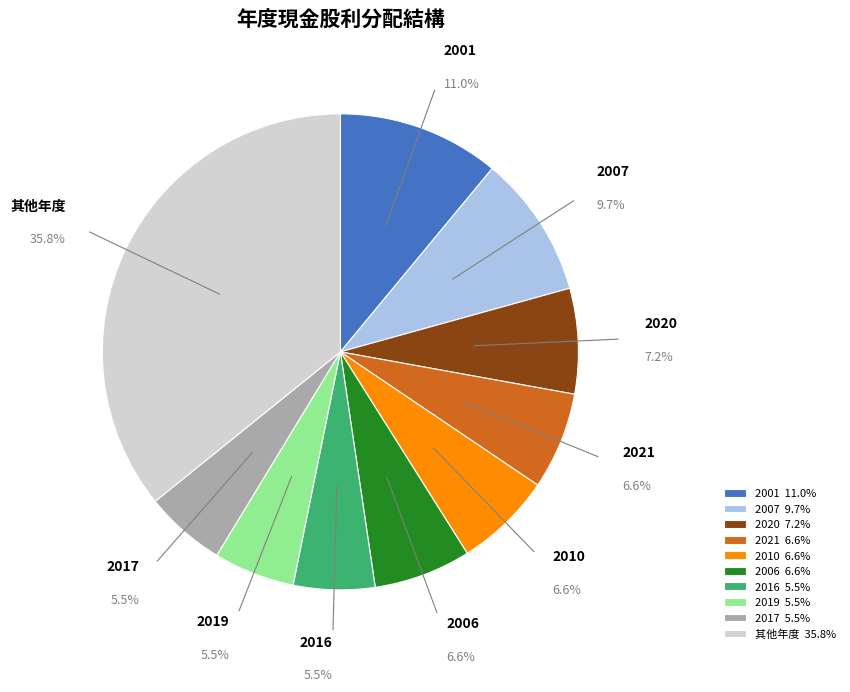

To the nearest percent, what is the difference between the largest and smallest slice percentages?

30%